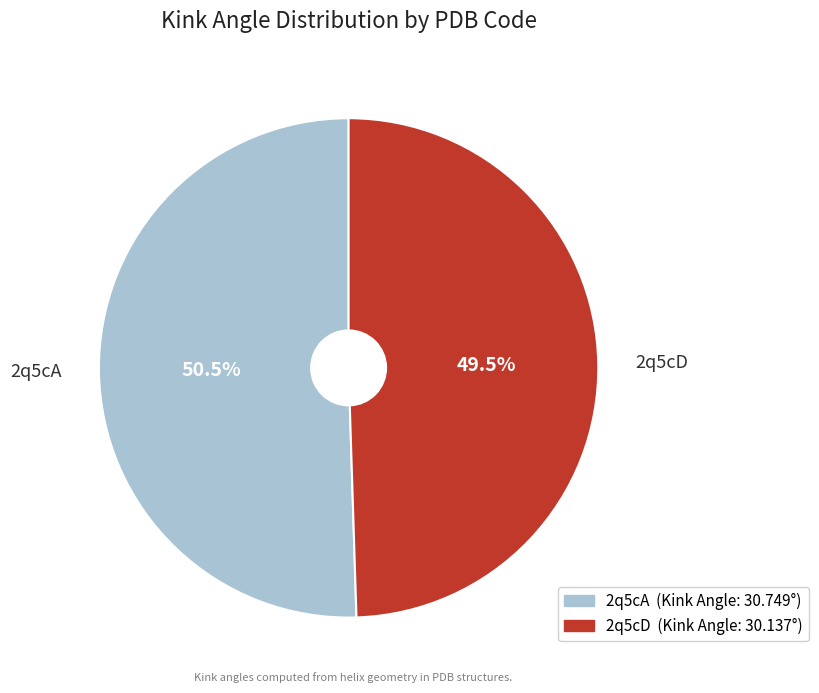

Which slice represents more than half of the pie?

2q5cA